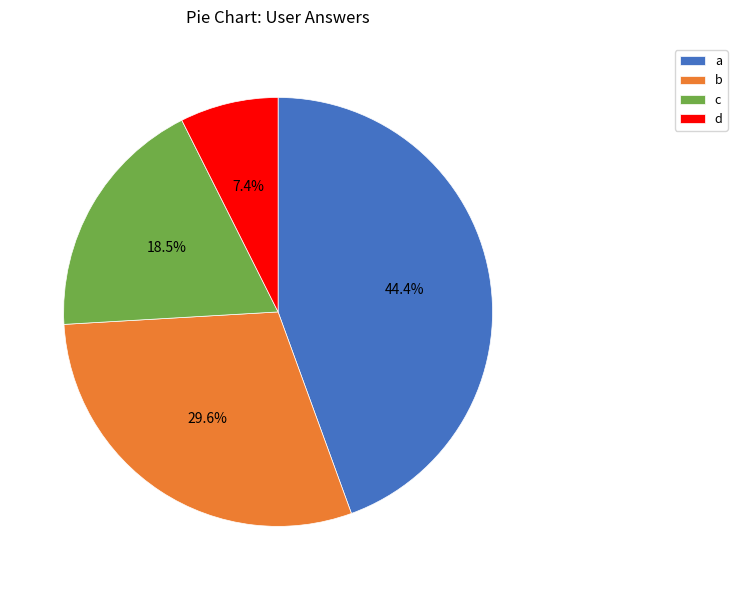

Is d the majority of the pie?

No